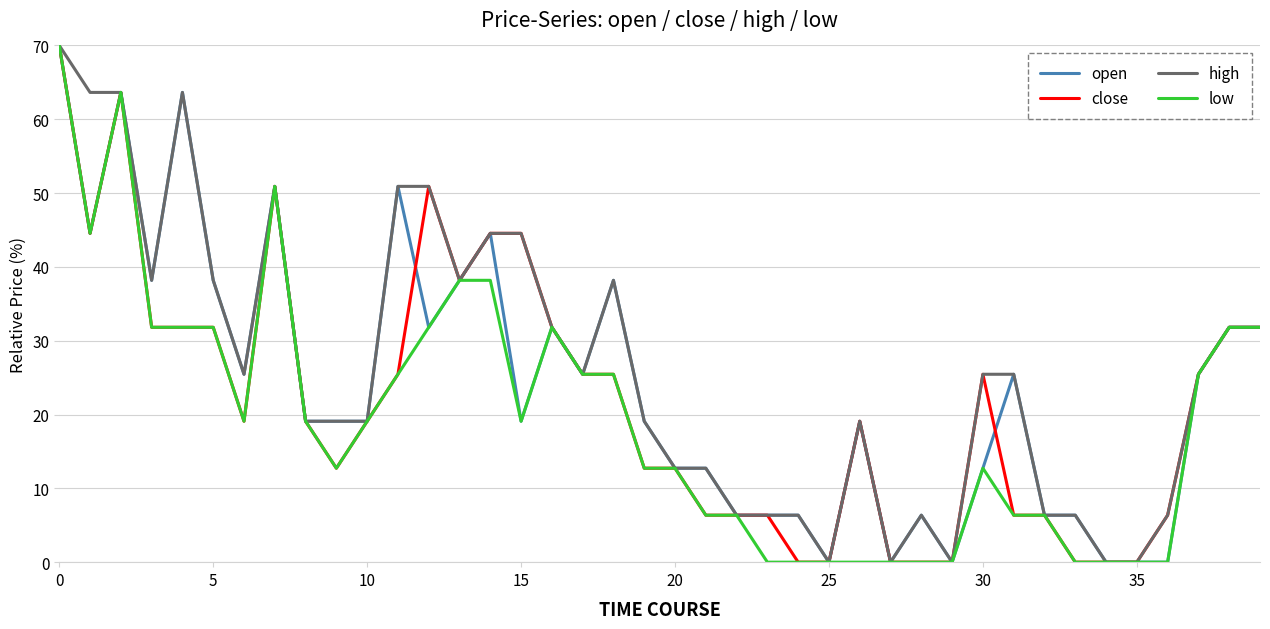

What is the greatest value displayed?

70.0